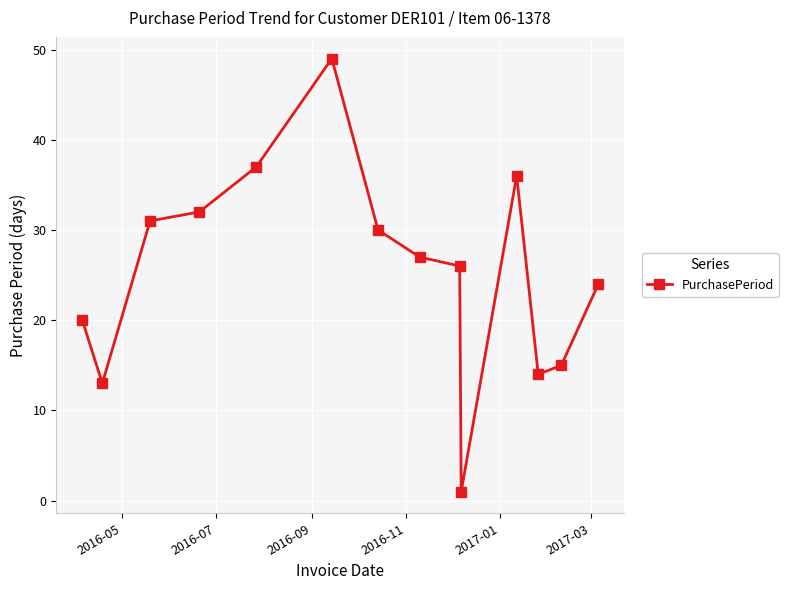

What is the value of the 3rd point from the left?

31